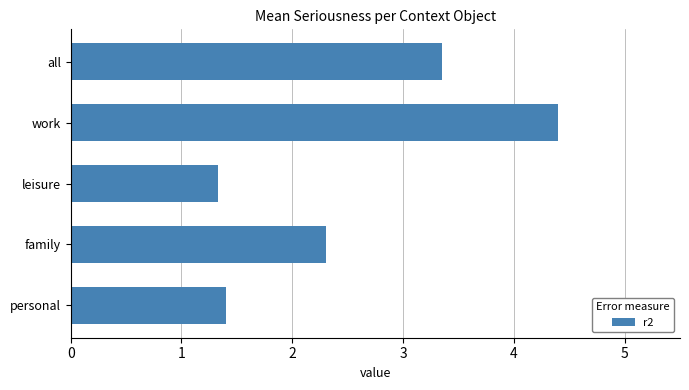

Is it true that the value at leisure is 2.1?

False